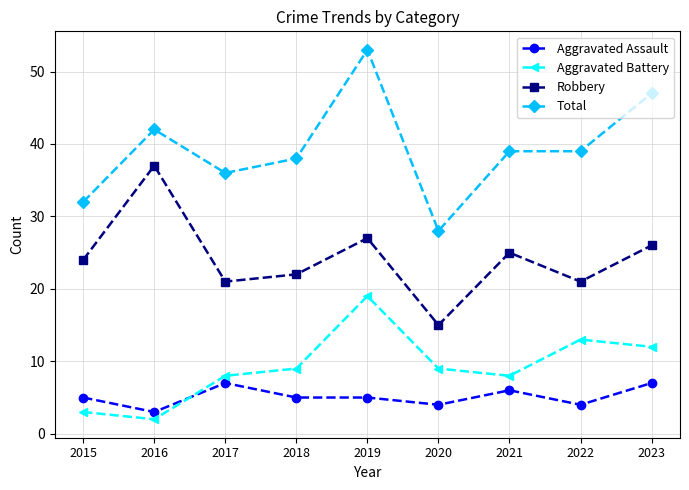

Which category has the highest value across all series?

2019